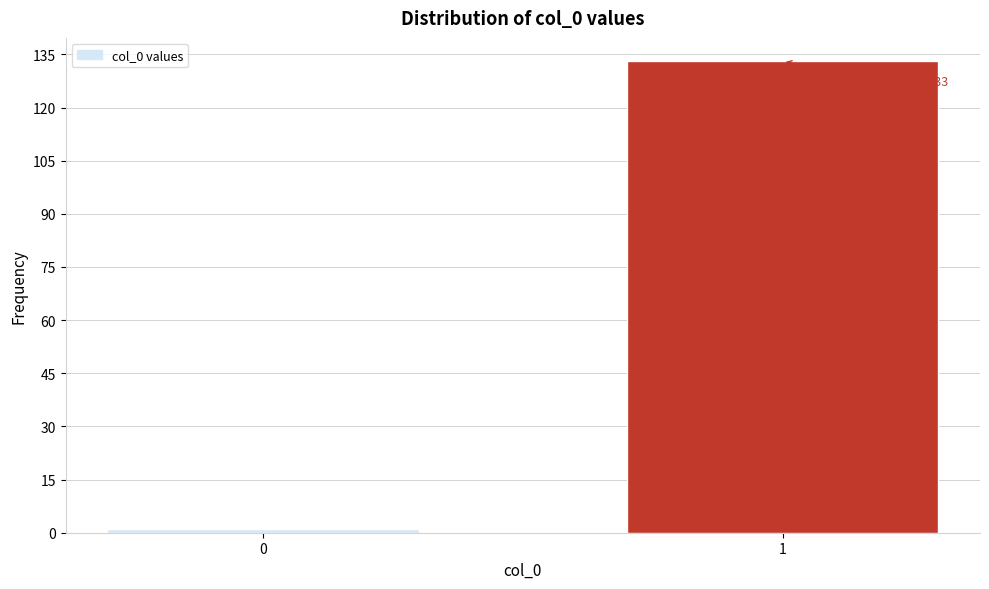

Reading left to right, transcribe all the data shown in this chart.

1	133